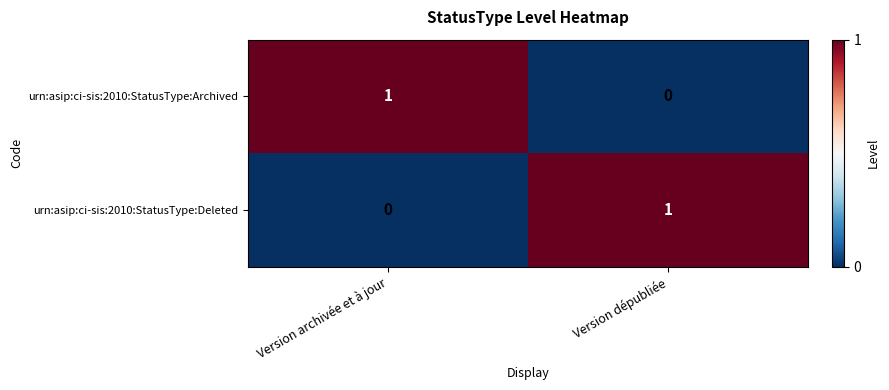

Reading left to right, what are all the values shown in this chart?

urn:asip:ci-sis:2010:StatusType:Archived: Version archivée et à jour=1	Version dépubliée=0
urn:asip:ci-sis:2010:StatusType:Deleted: Version archivée et à jour=0	Version dépubliée=1